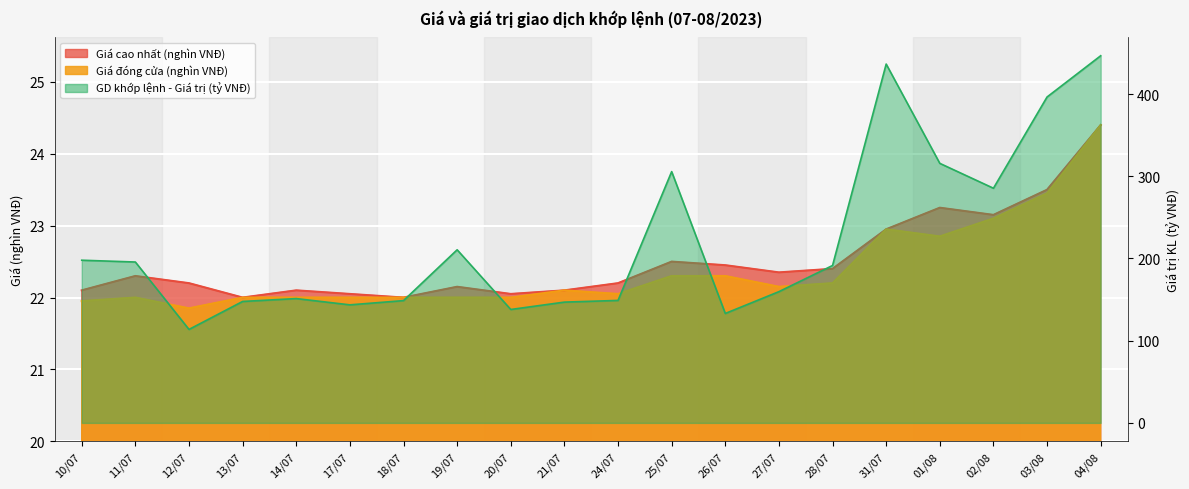

True or false: Giá cao nhất (nghìn VNĐ) has a value of 8.8 at 21/07.

False